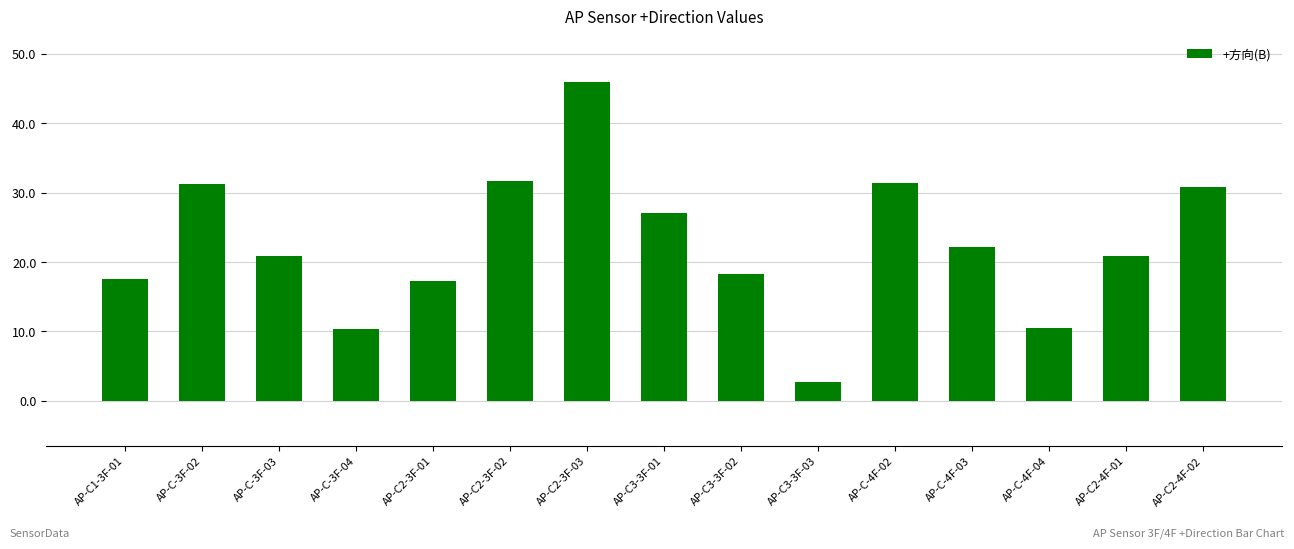

At which label does the data first exceed 20?

AP-C-3F-02